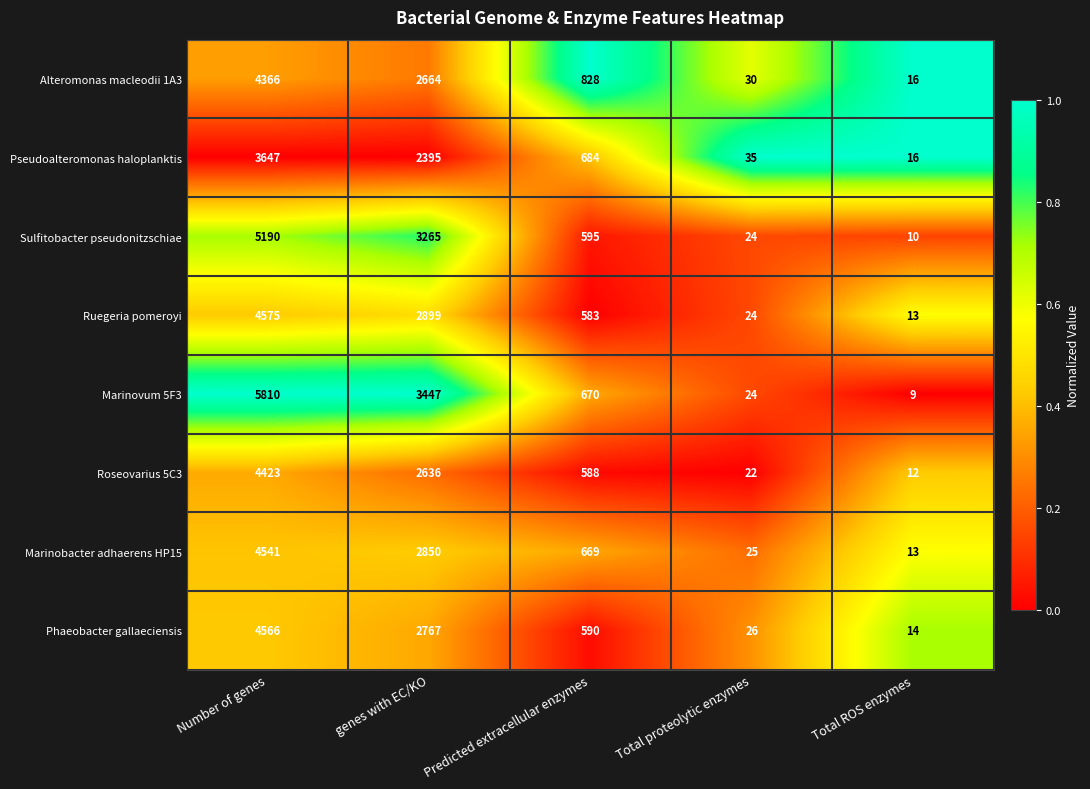

What value does the Marinovum 5F3 series have at Total proteolytic enzymes, to the nearest 10?

20